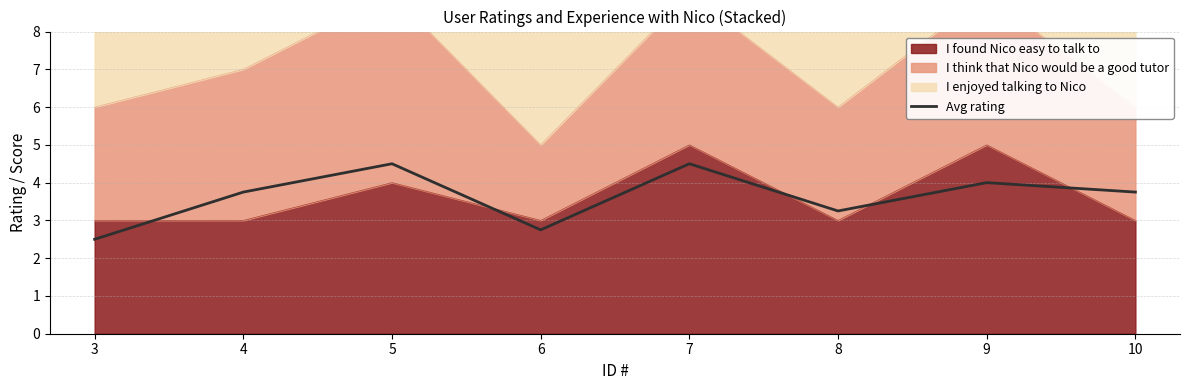

Which label corresponds to the largest value in the chart?

5